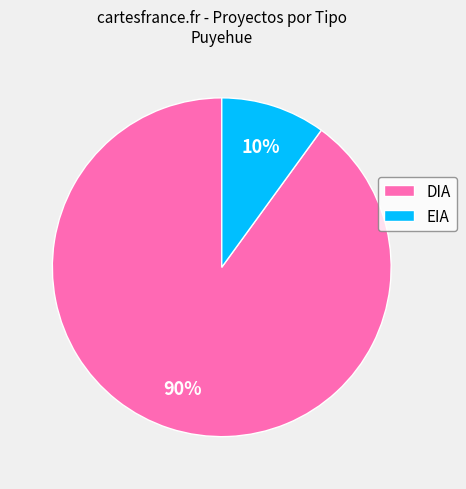

Does any single category account for the majority?

Yes